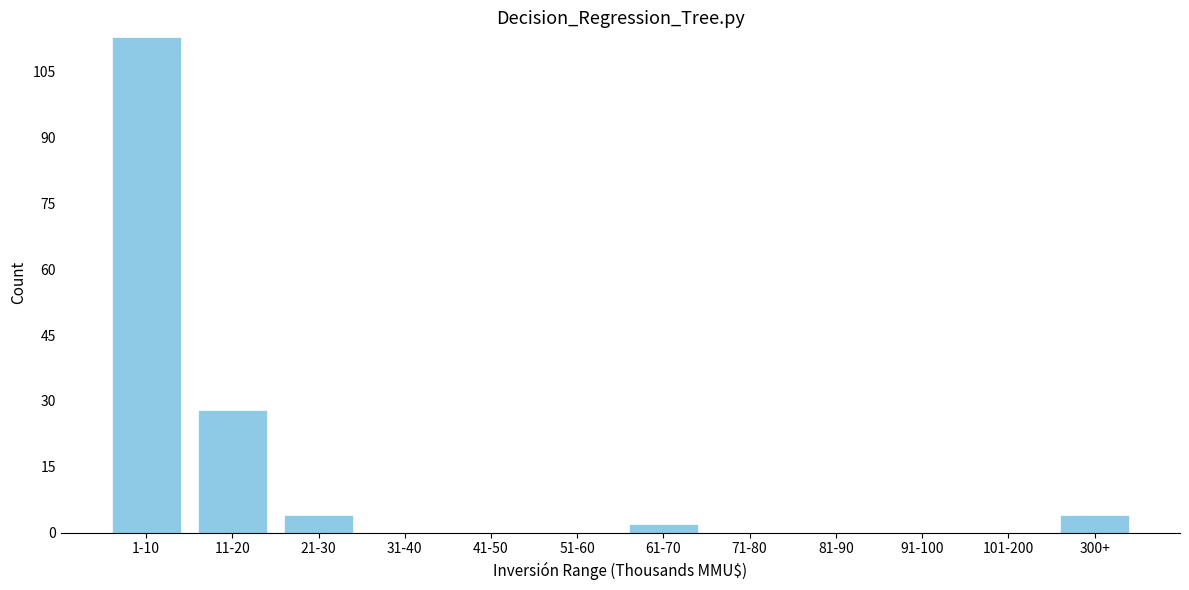

Reading right to left, transcribe all the data shown in this chart.

300+=4	101-200=0	91-100=0	81-90=0	71-80=0	61-70=2	51-60=0	41-50=0	31-40=0	21-30=4	11-20=28	1-10=113